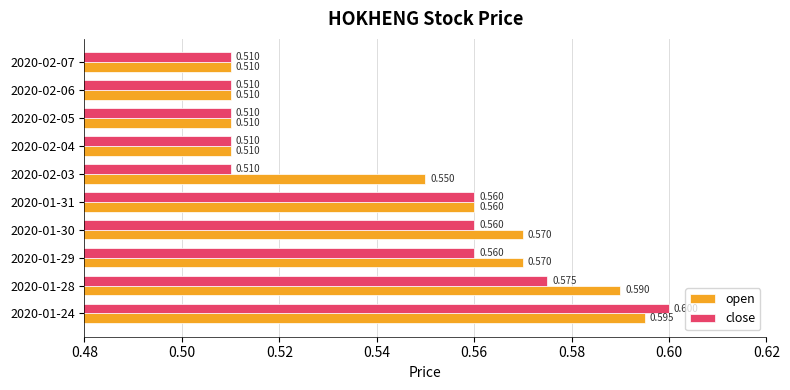

List the series in order of their peak value, lowest first.

open, close